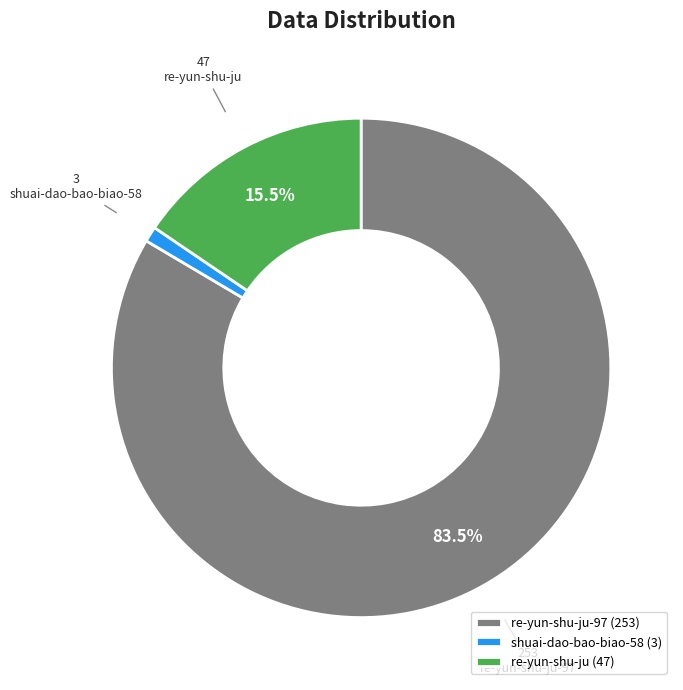

Which category has the biggest portion of the pie?

re-yun-shu-ju-97